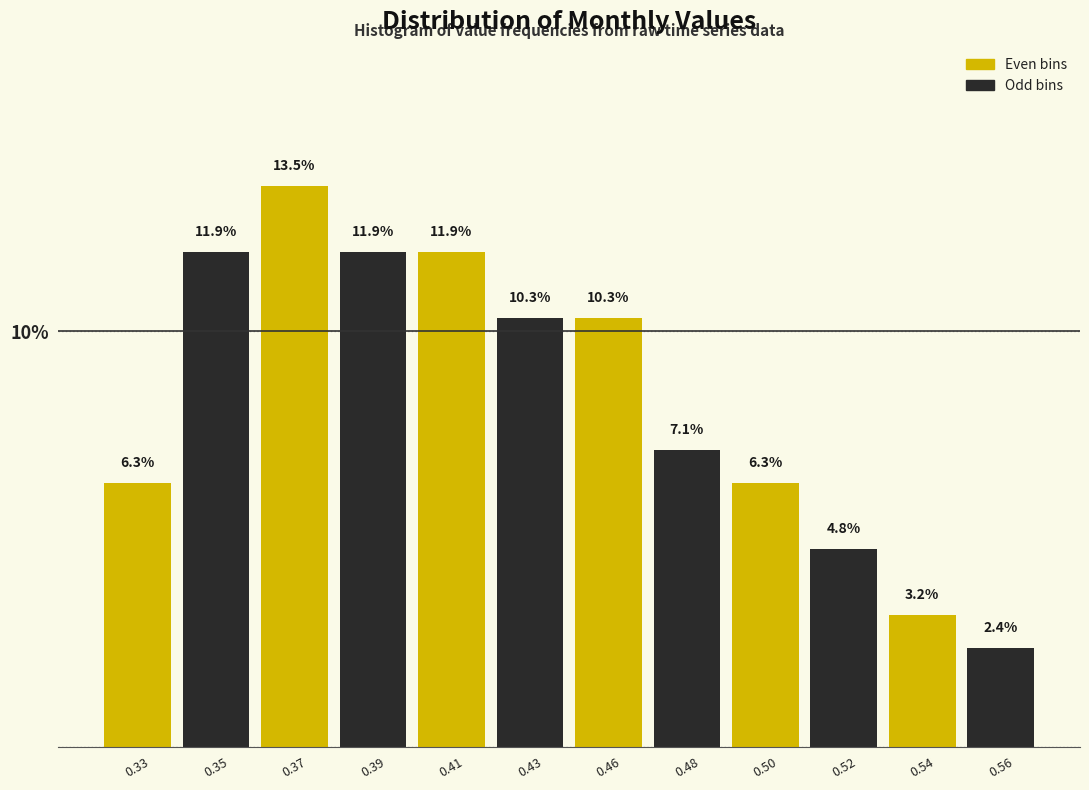

Reading right to left, transcribe all the data shown in this chart.

0.56=2.4	0.54=3.2	0.52=4.8	0.50=6.3	0.48=7.1	0.46=10.3	0.43=10.3	0.41=11.9	0.39=11.9	0.37=13.5	0.35=11.9	0.33=6.3